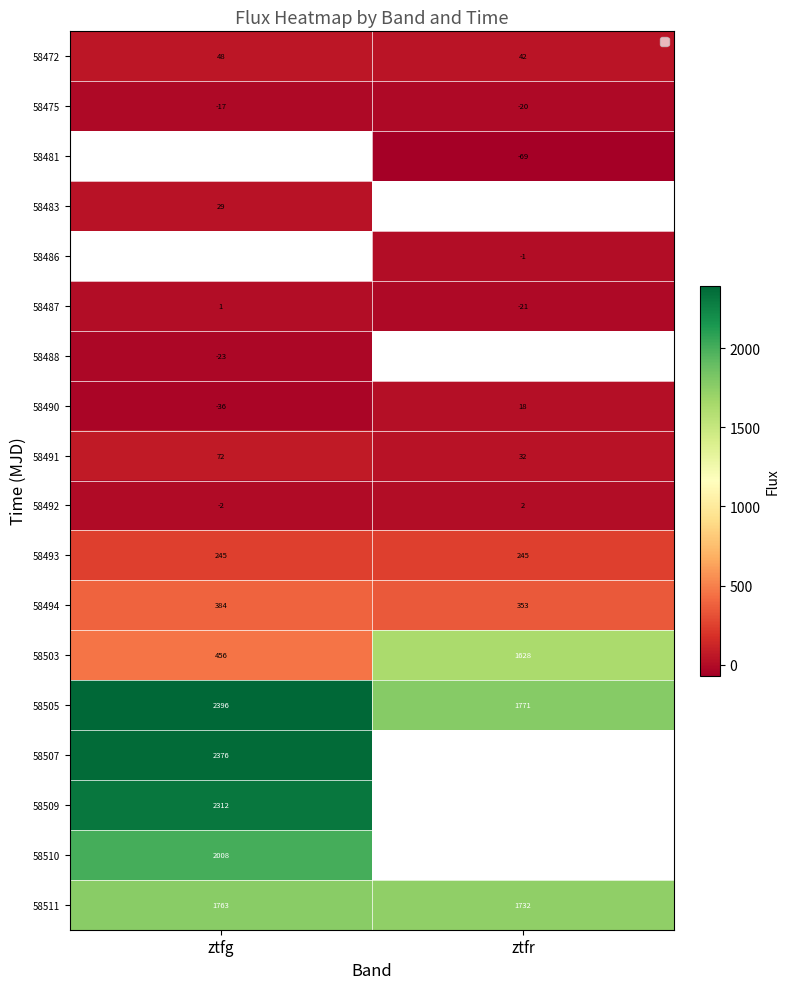

Where is 58475 nearest to the value -18?

ztfg